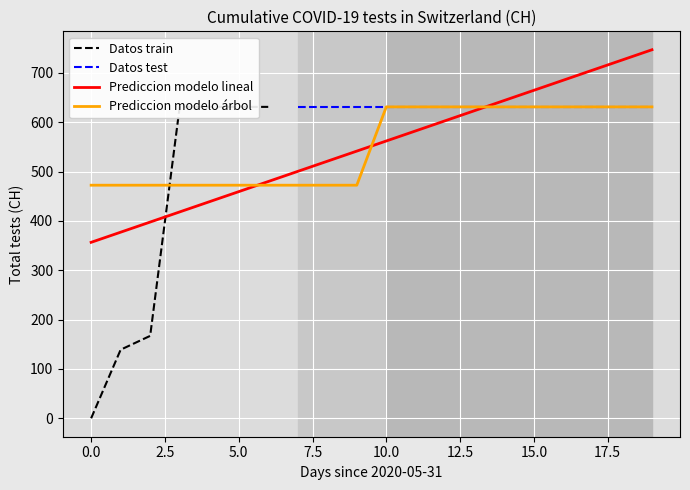

What is the value of the 8th point from the left?

631